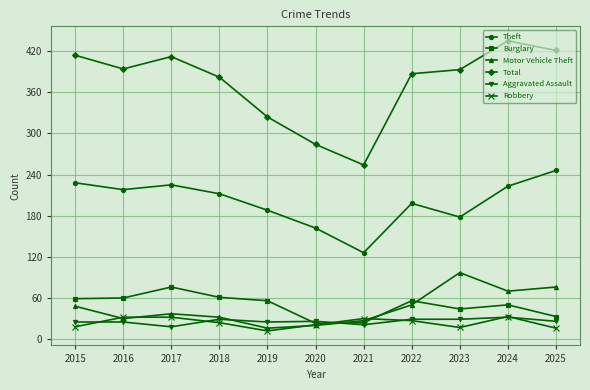

Between which two adjacent categories do Robbery and Aggravated Assault first intersect?

2015 and 2016